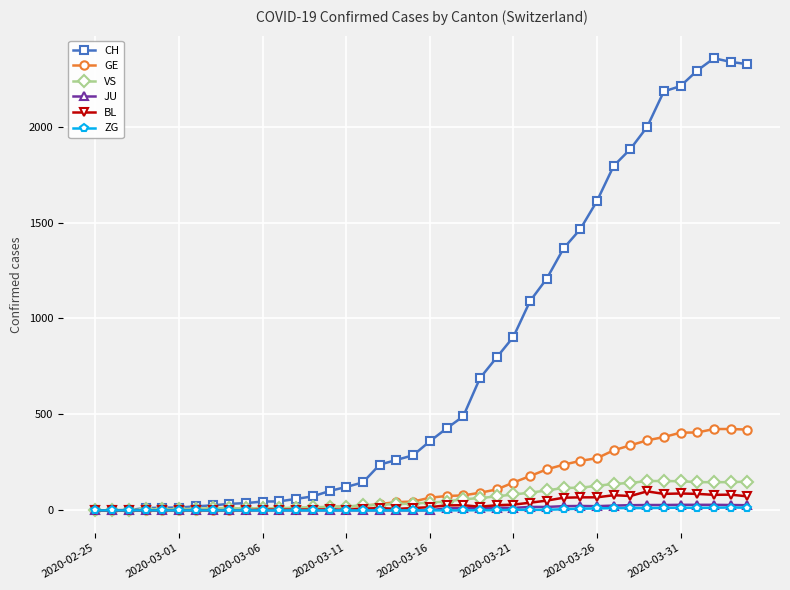

Which series has the largest total across all categories?

CH